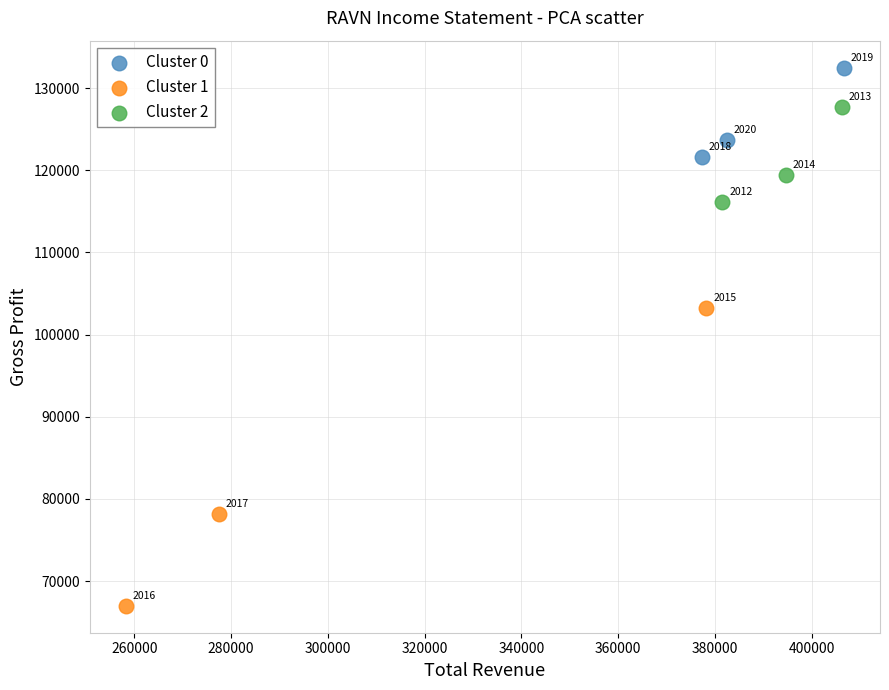

Which series has the widest spread of Y values?

Cluster 1